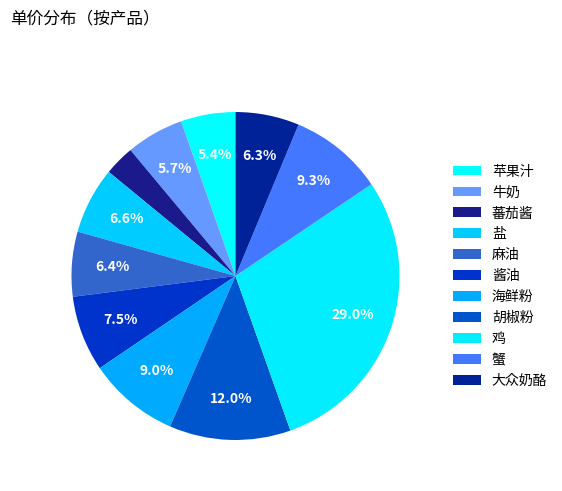

How many slices are in this pie chart?

11